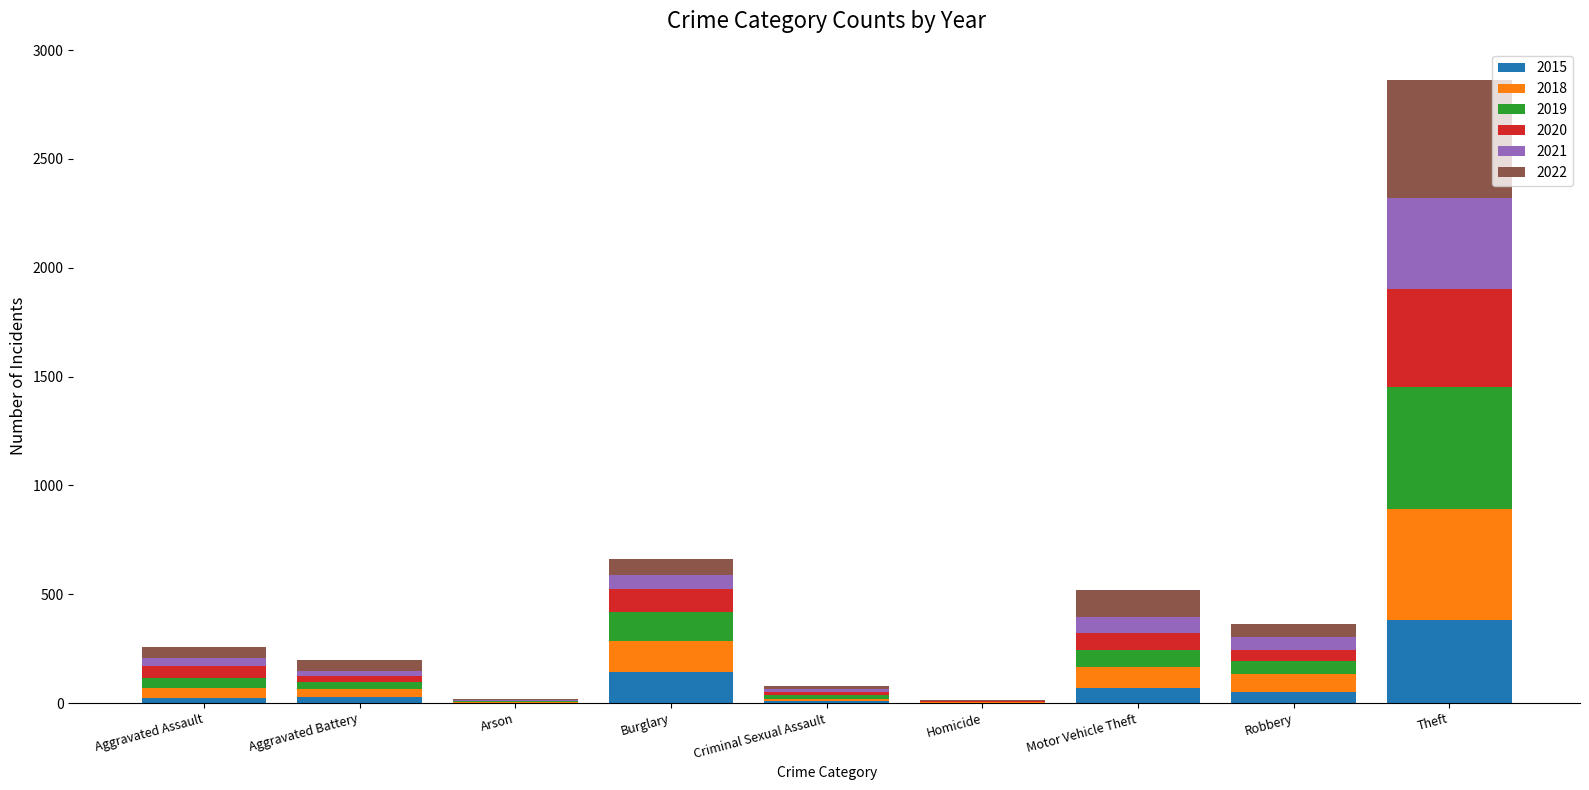

What is the maximum value for 2015?

382